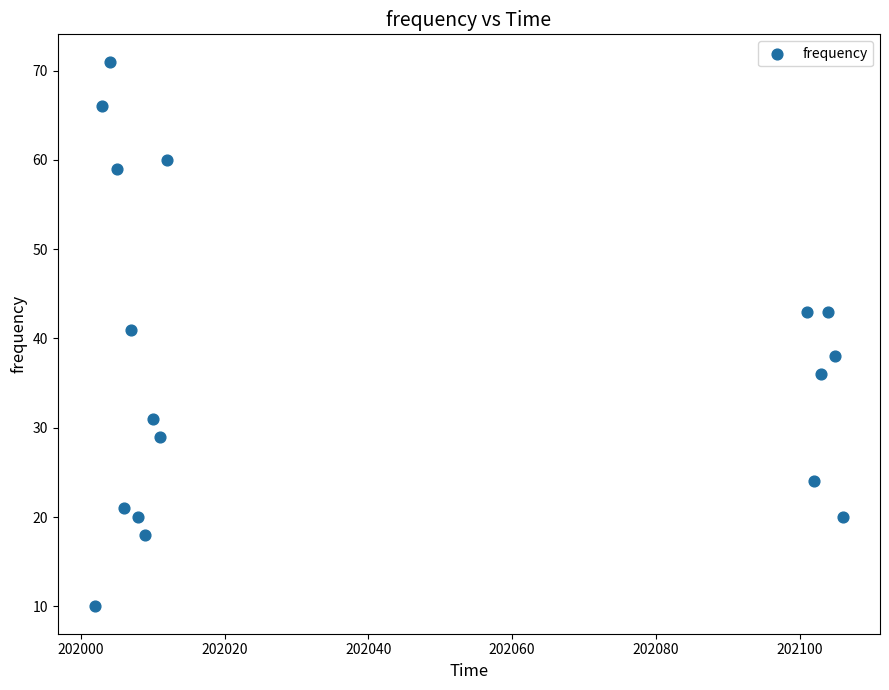

What is the range of X values (max minus min)?

104